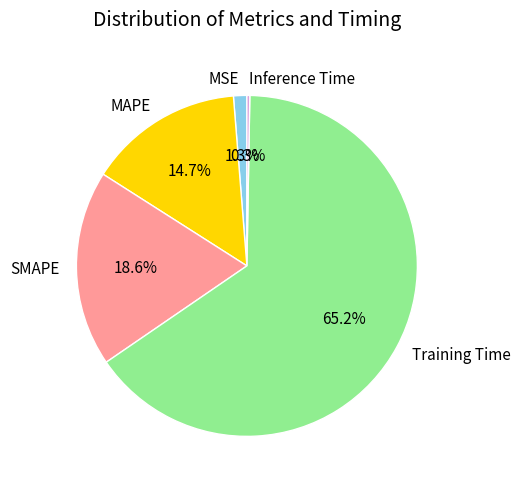

True or false: SMAPE accounts for 19% of the total.

True